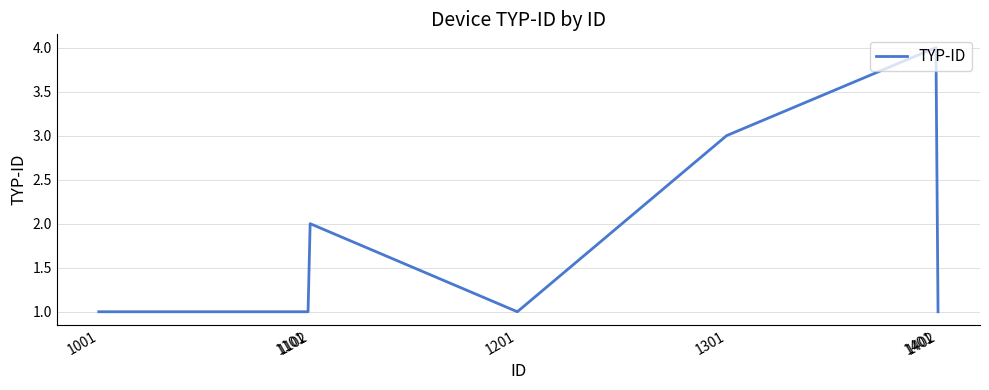

What is the maximum value shown in the chart?

4